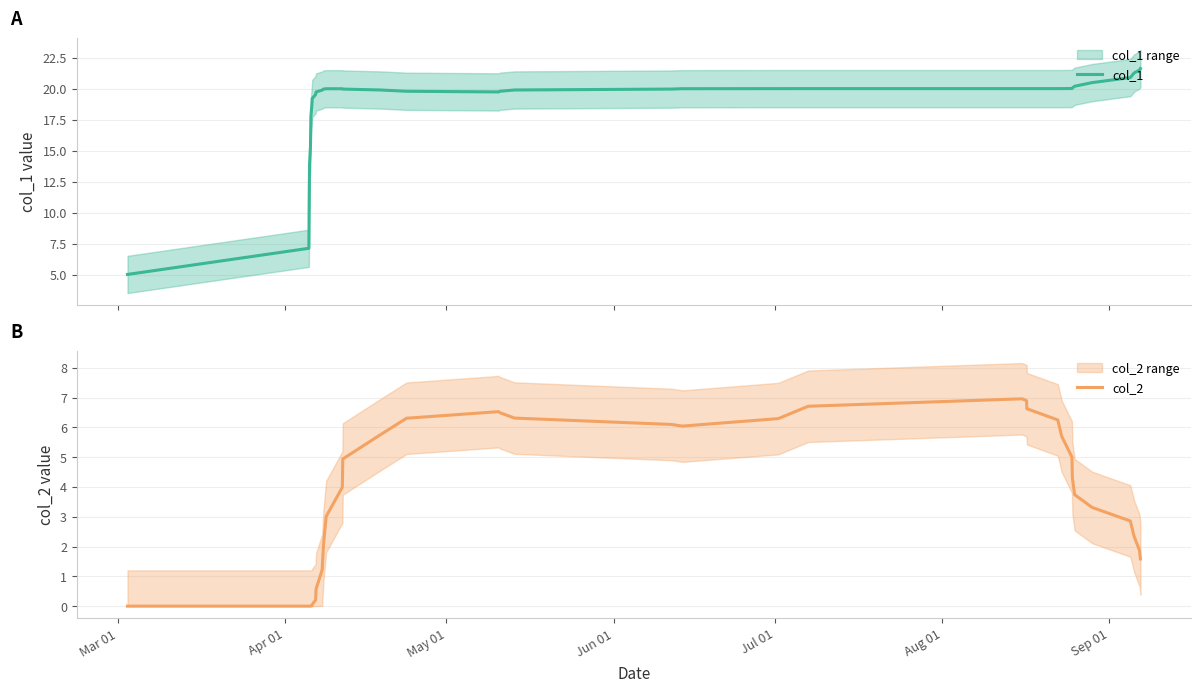

True or false: col_2 and col_1 cross at least once.

False